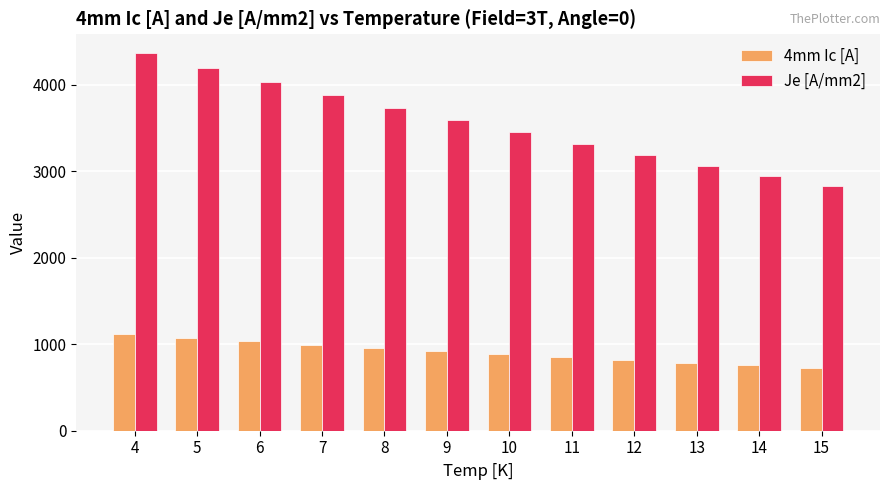

The value of Je [A/mm2] at 6 is 1256.7. True or false?

False